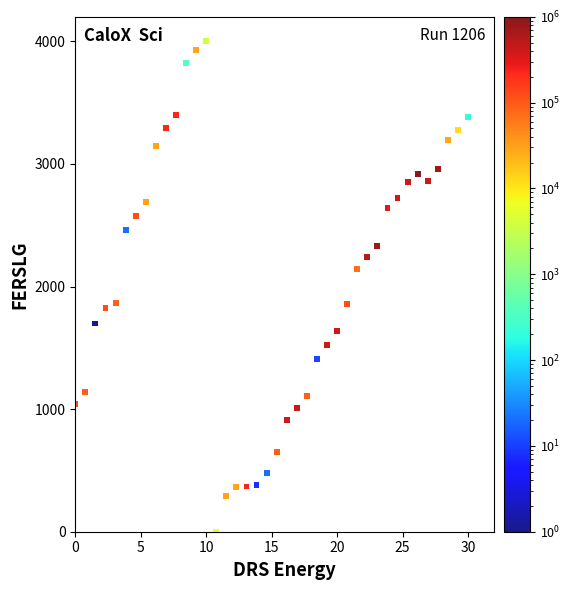

What is the range of X values (max minus min)?

30.0